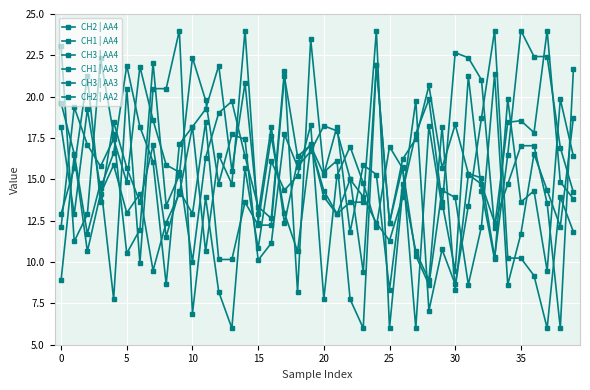

After their last crossing, which series has the higher values: CH3 | AA3 or CH1 | AA4?

CH3 | AA3